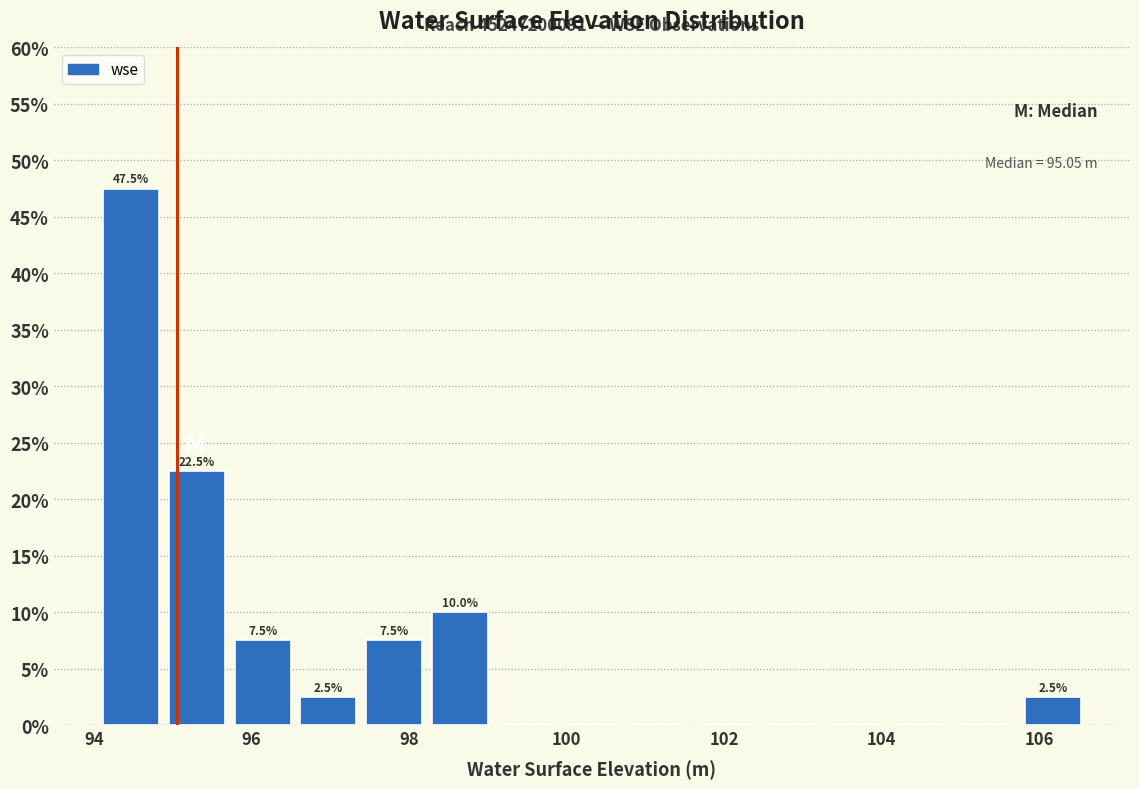

Over which range of the x-axis is the bar tallest?

94.0 to 94.8